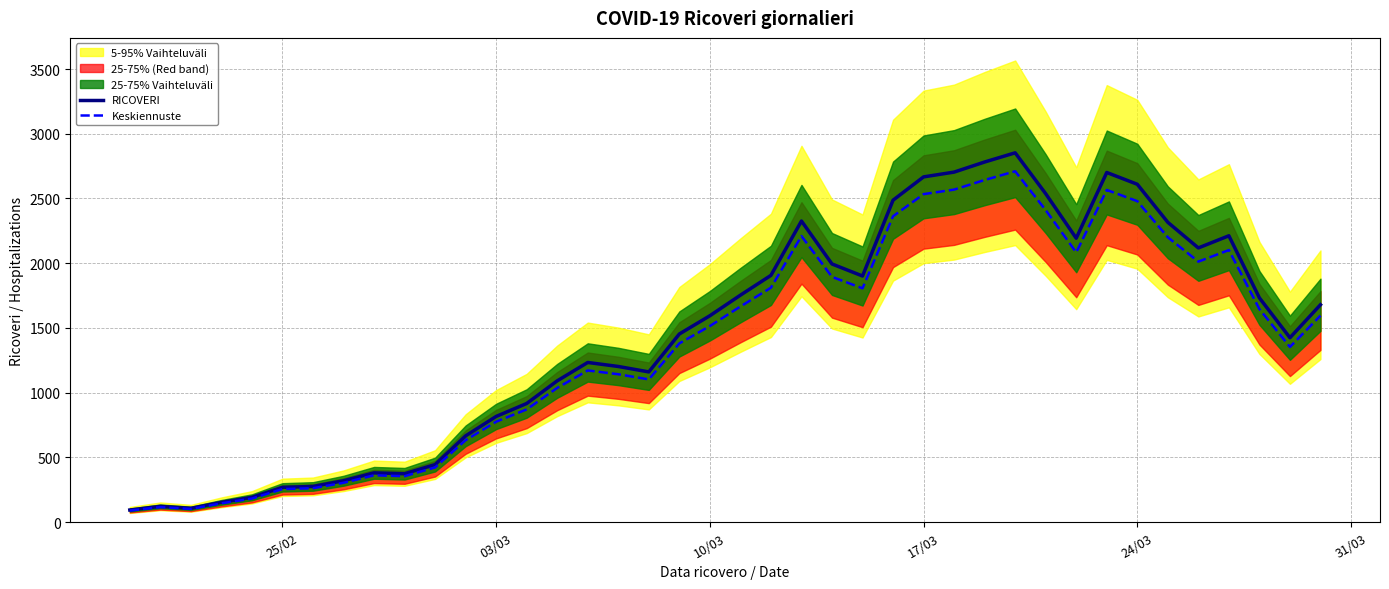

What is the minimum value for RICOVERI?

93.0